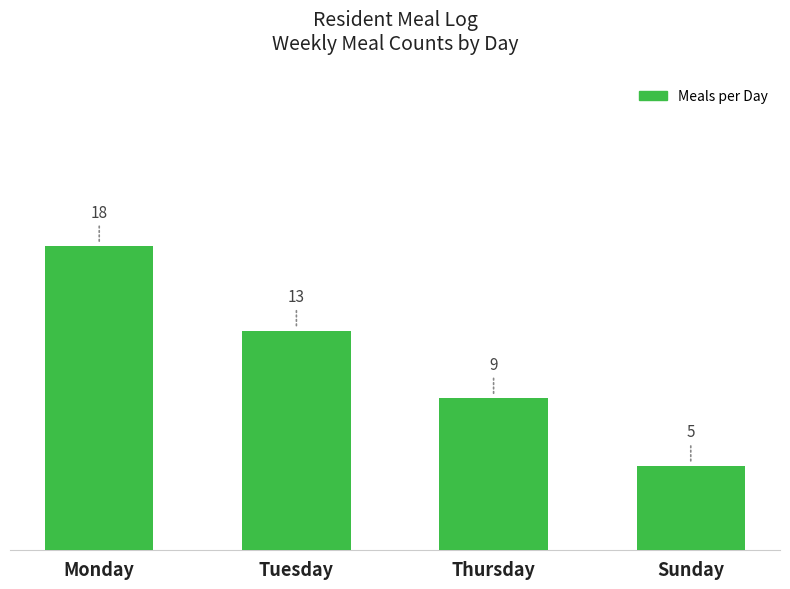

Is it true that the value at Tuesday is 6?

False